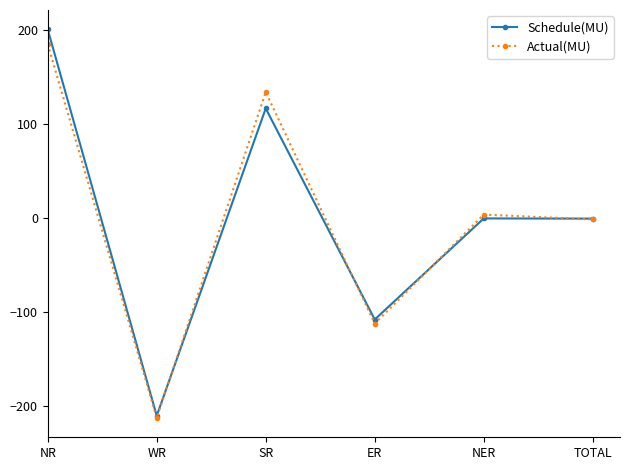

At which category is the sum across all series the highest?

NR